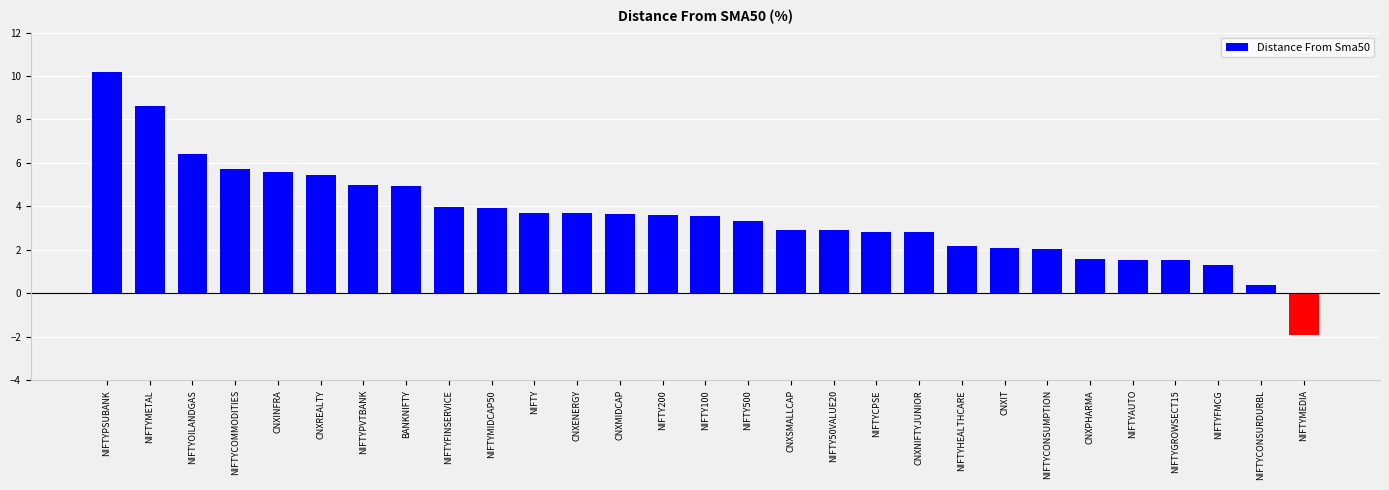

Is it true that the value at NIFTYFMCG is 1.3?

True